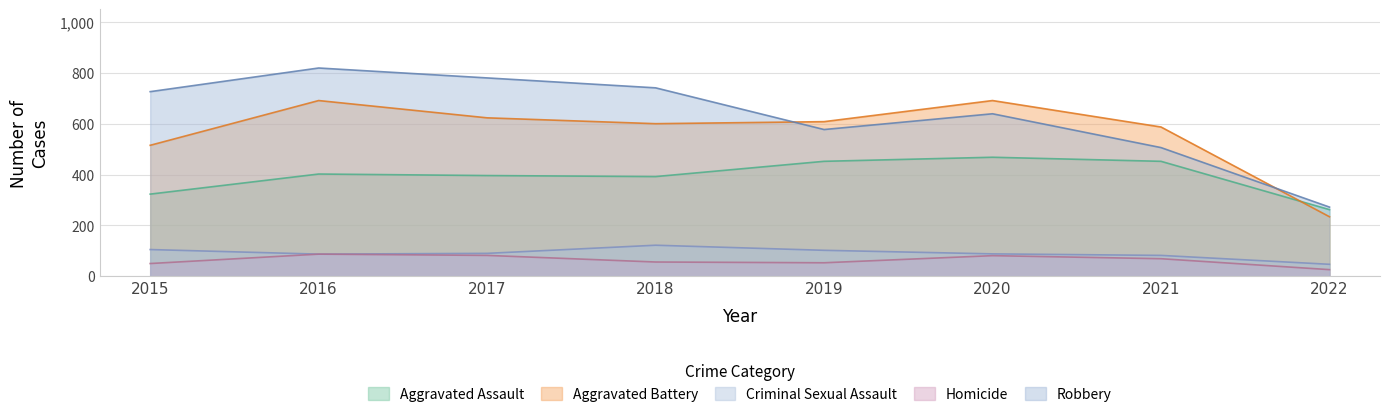

Where is the first local maximum for Aggravated Assault?

2016